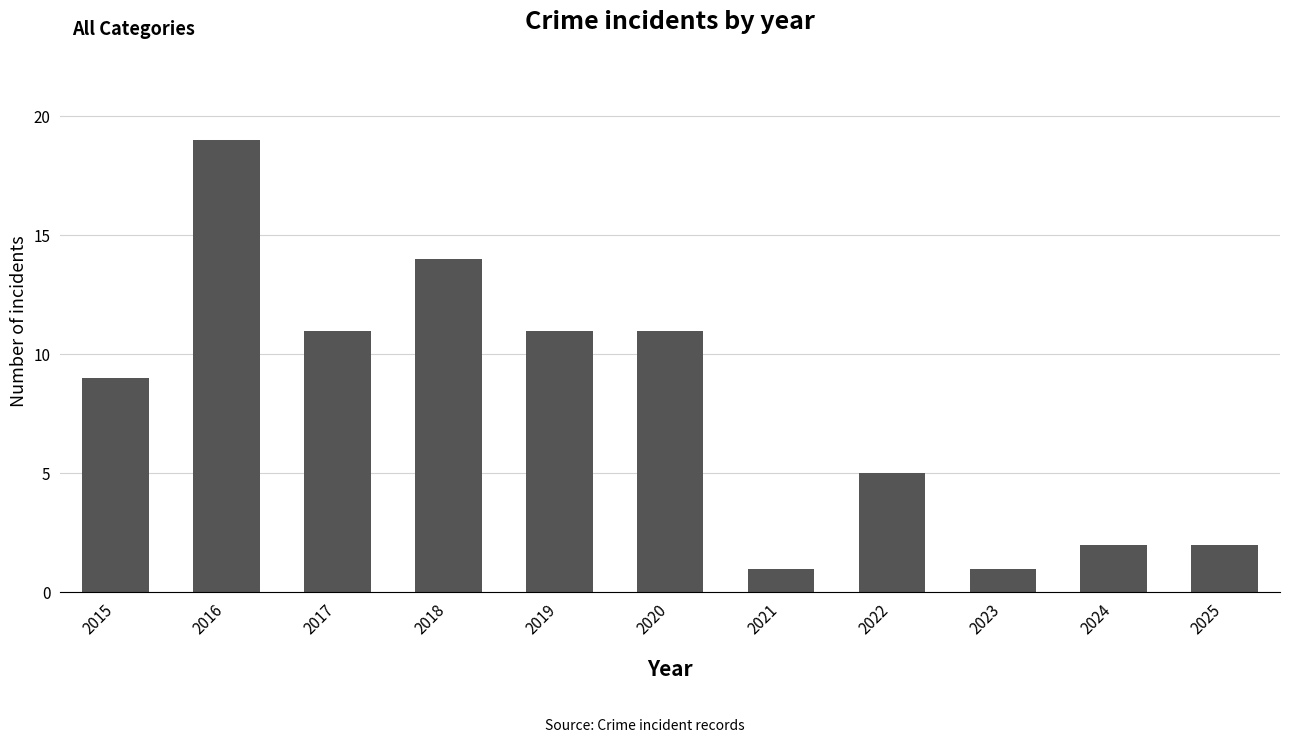

Approximately how many times larger is the value at 2022 compared to 2018?

0.4